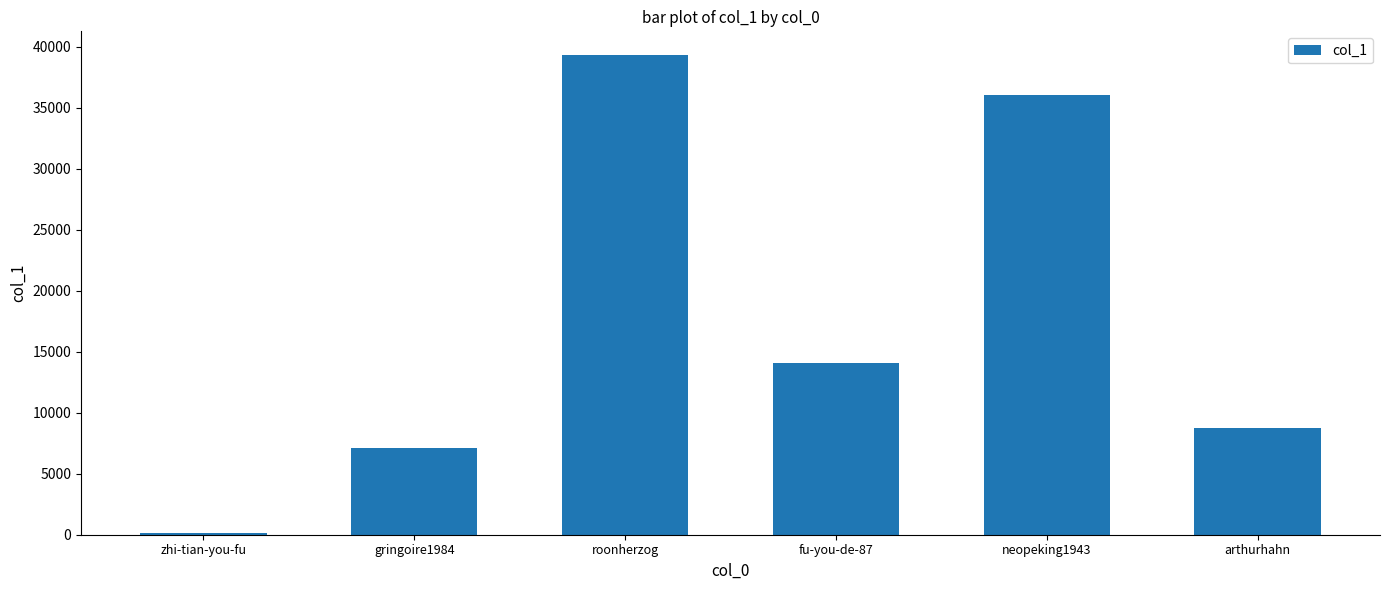

What is the greatest value displayed?

39312